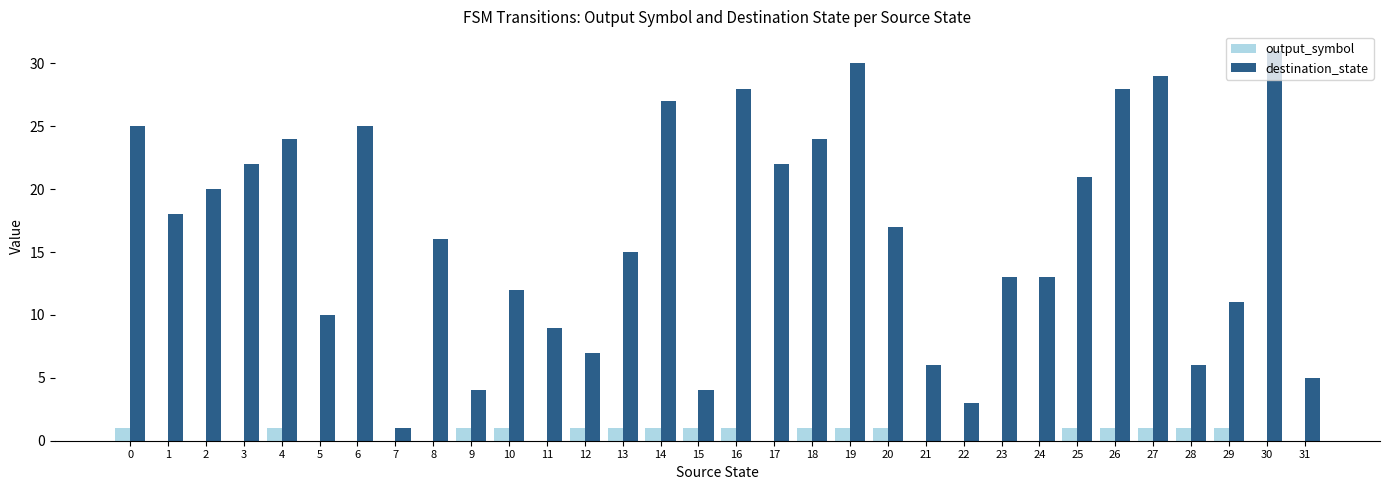

Which series has the largest total across all categories?

destination_state